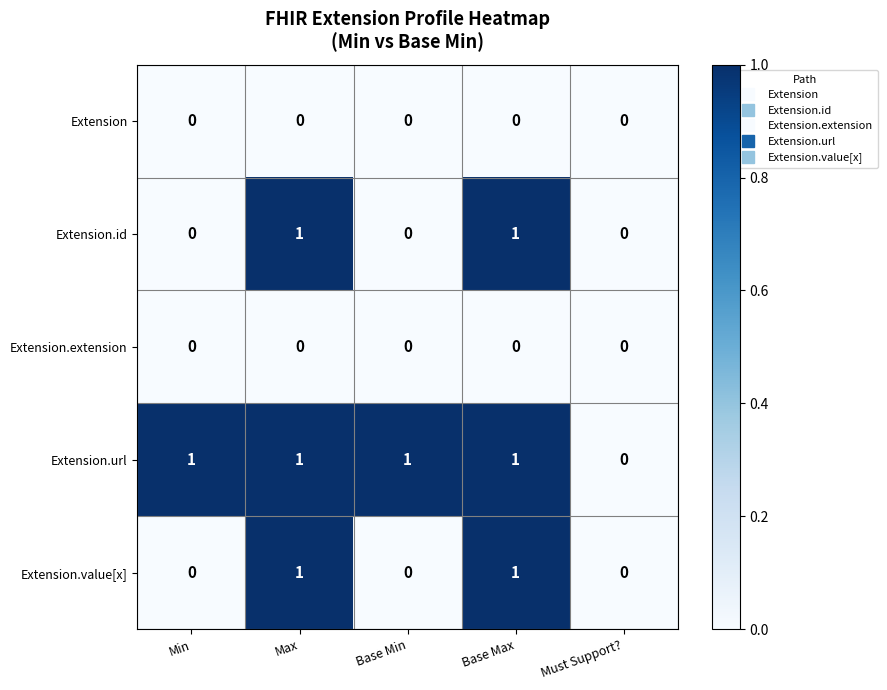

What is the sum of all Extension.url values?

4